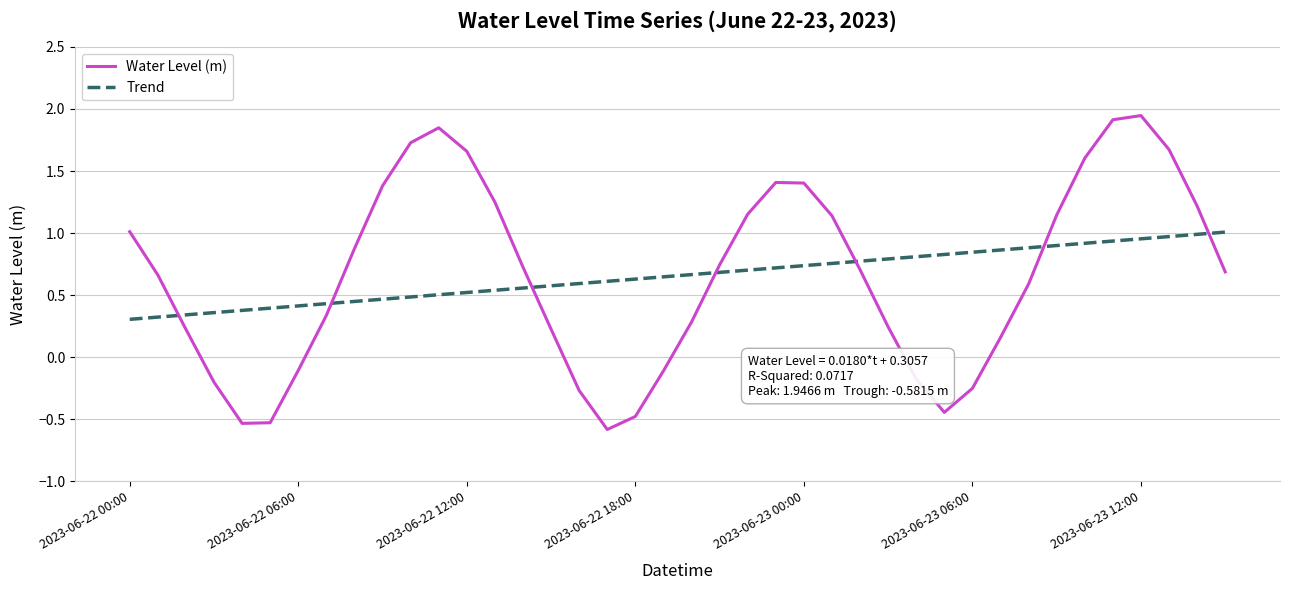

Which series has the widest spread of values?

Water Level (m)